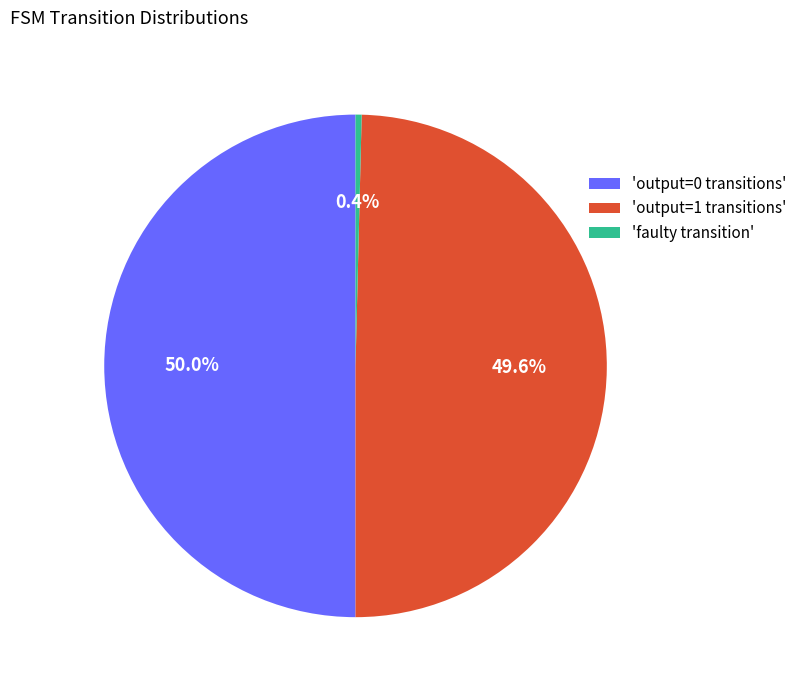

Which slice is the smallest?

'faulty transition'